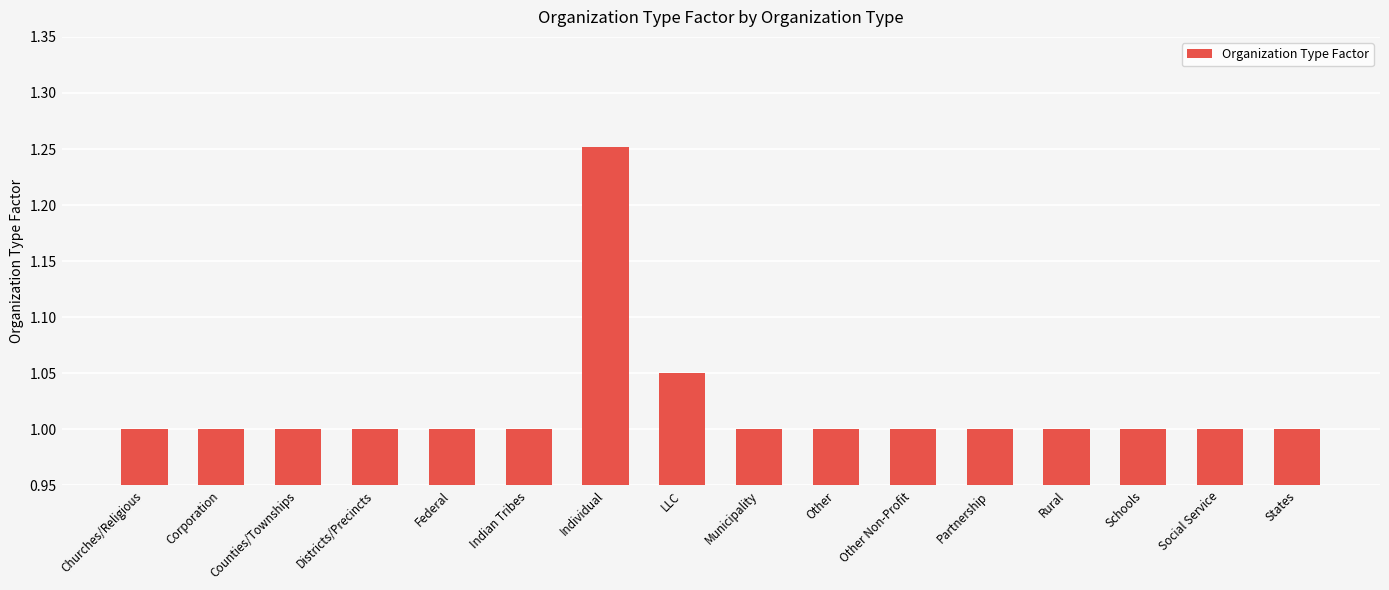

What position from the left is Indian Tribes?

6